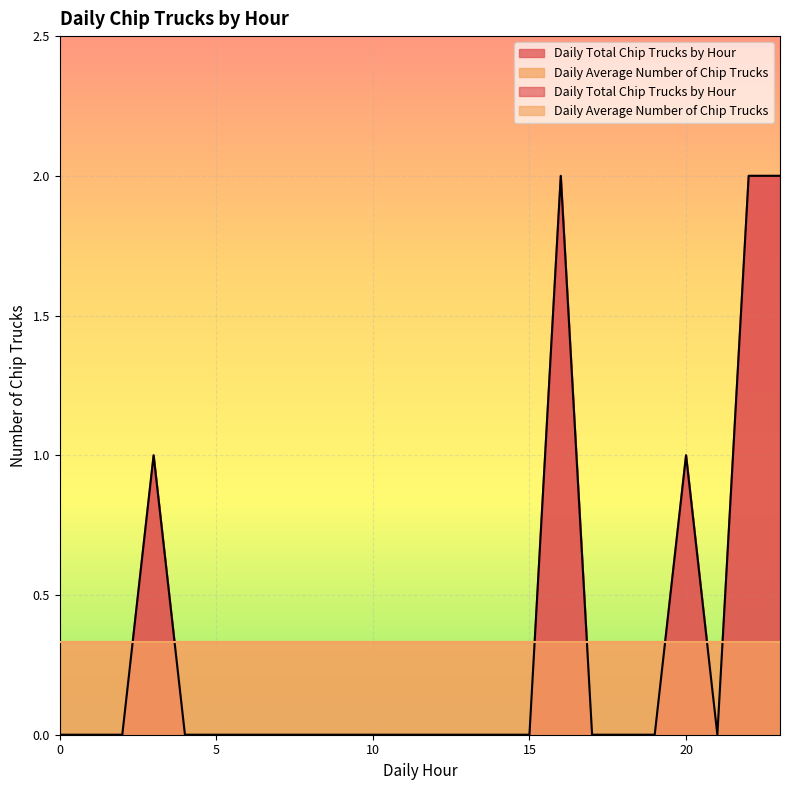

At which category does the data reach its first local valley?

21